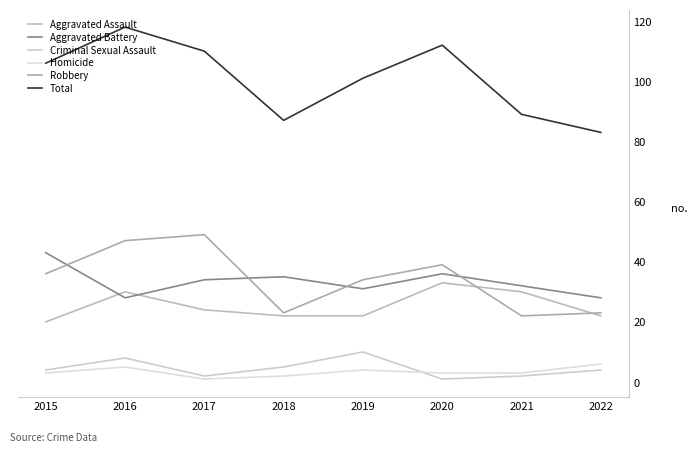

Which category has the lowest value in the Aggravated Assault series?

2015